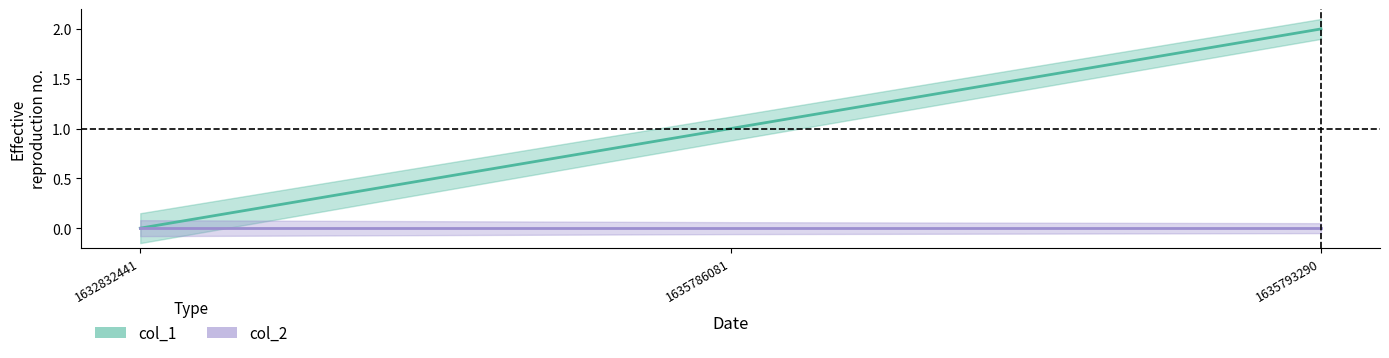

Which has a higher value, 1635786081 or 1632832441?

1635786081